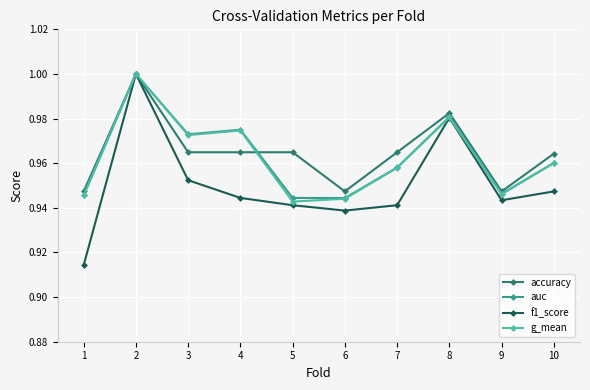

Is the value of auc at 2 greater than the value of g_mean at 8?

Yes